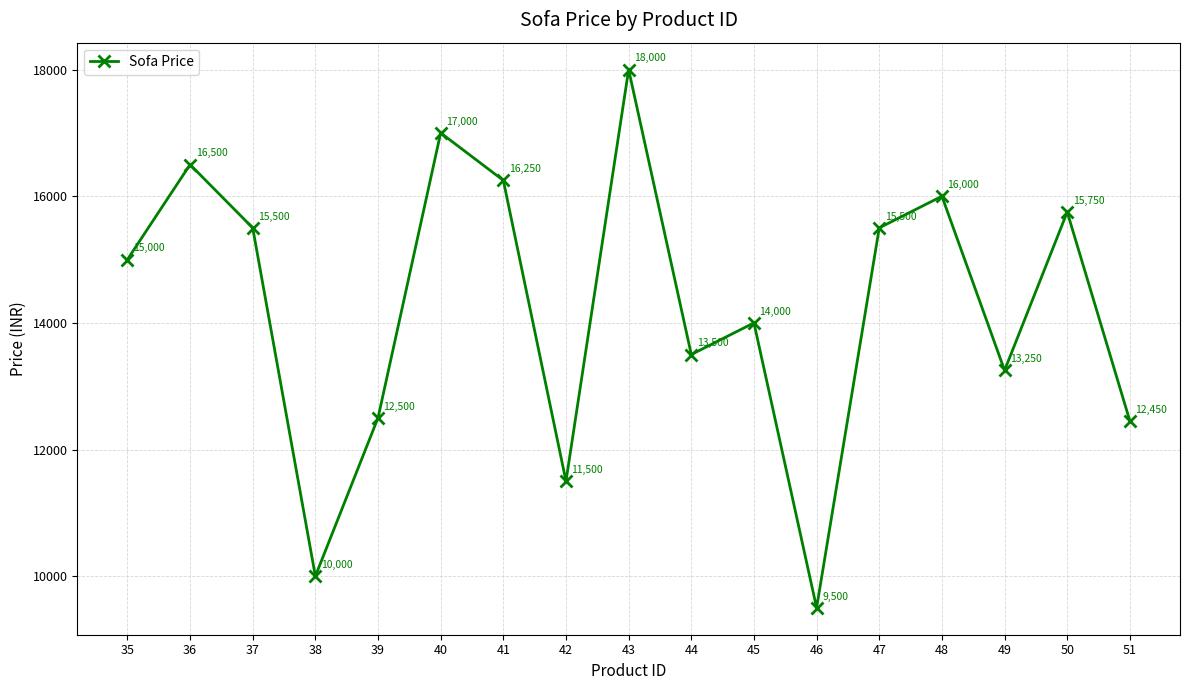

Read the value at 37, to the nearest 100.

15500